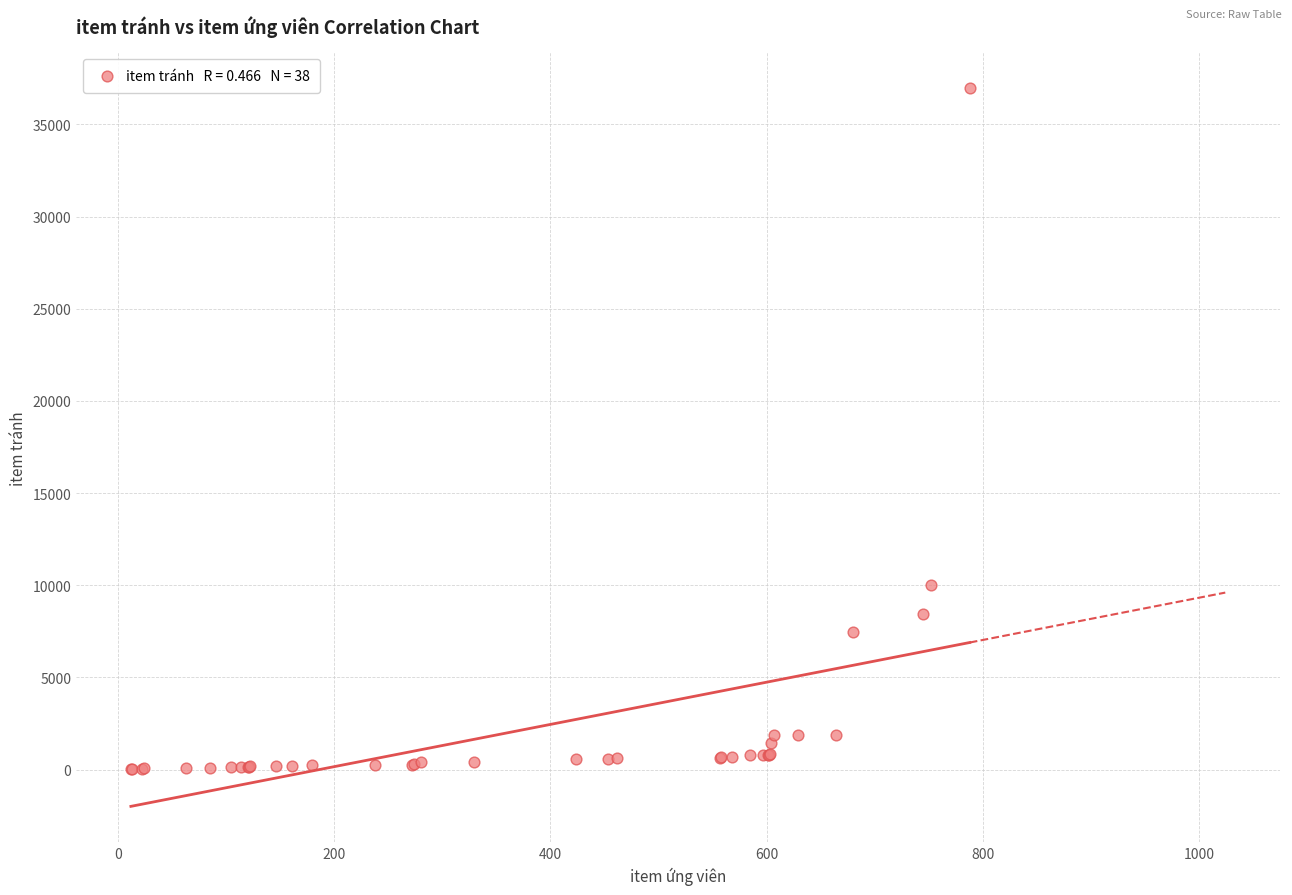

What Y value in the scatter plot is closest to 18483?

10020